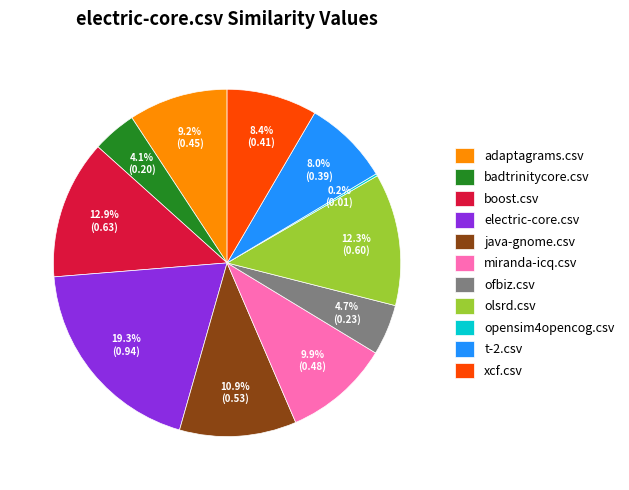

Combined, do xcf.csv and boost.csv account for over 50%?

No